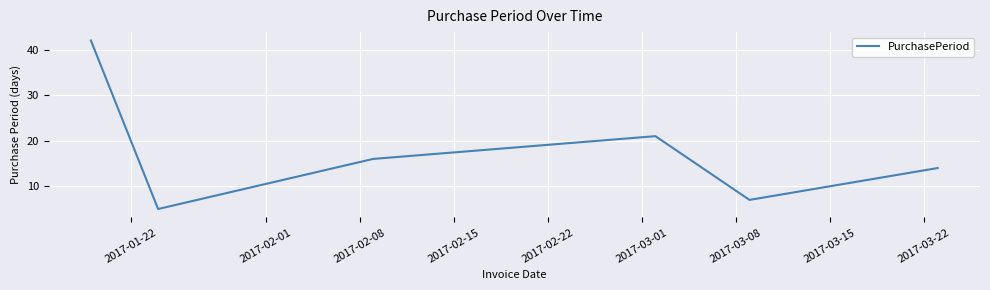

How many interior local valleys (lower than both neighbors) does the data have?

2